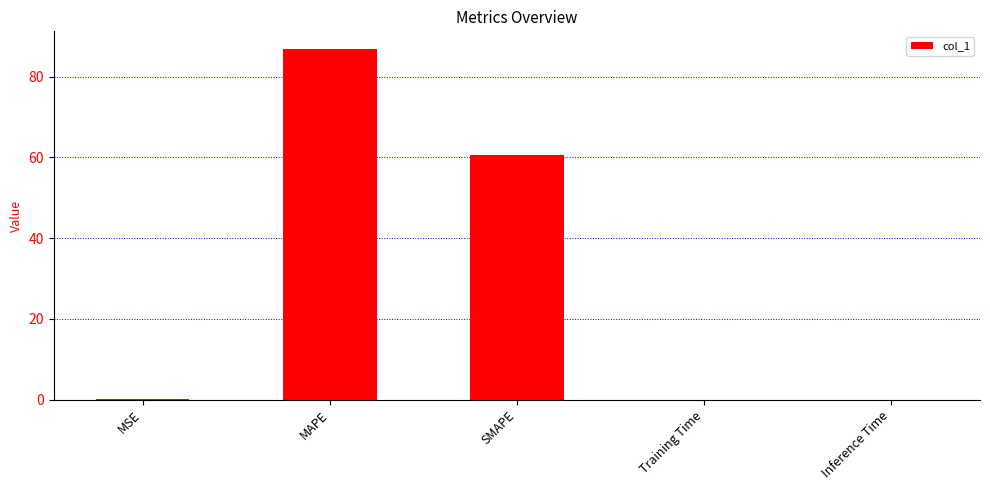

Are the bars horizontal?

No